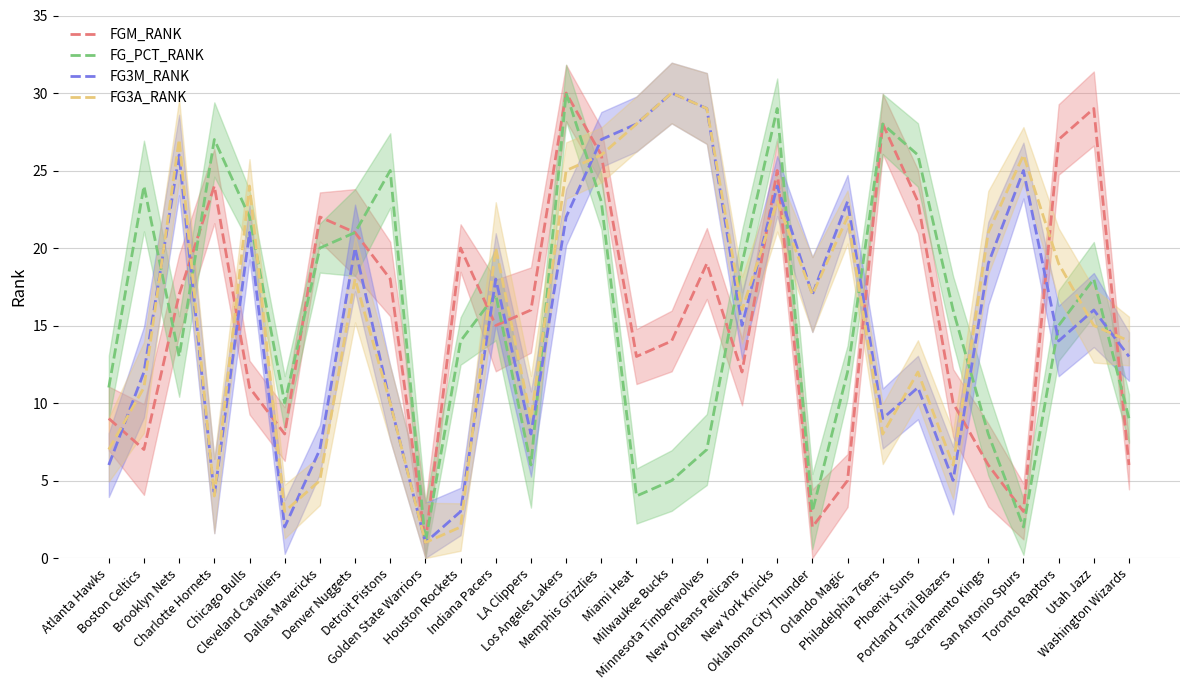

Which category has the highest value in the FGM_RANK series?

Los Angeles Lakers